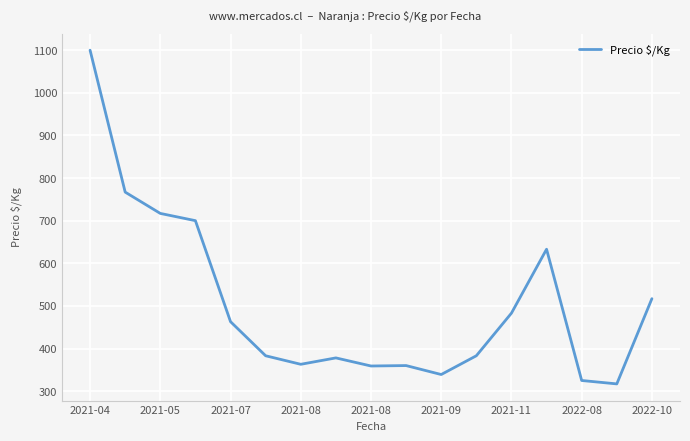

What is the minimum value shown in the chart?

317